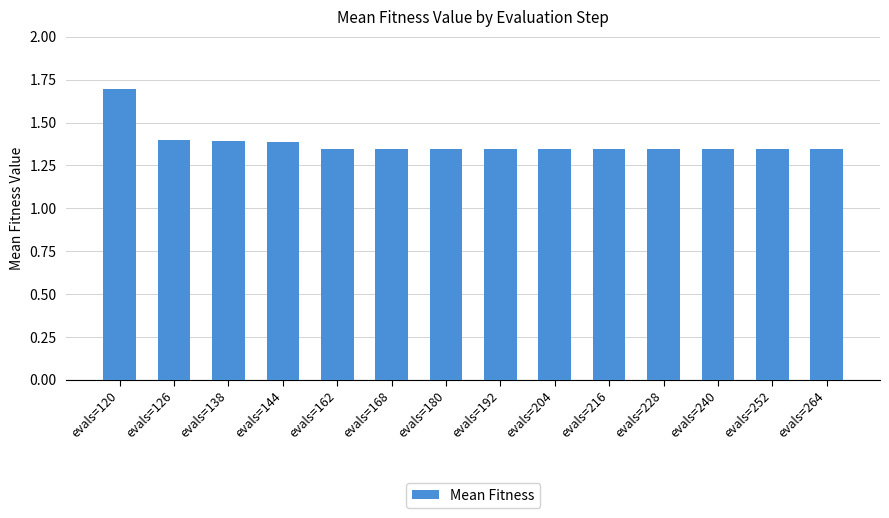

The value at evals=192 is 0.9. True or false?

False